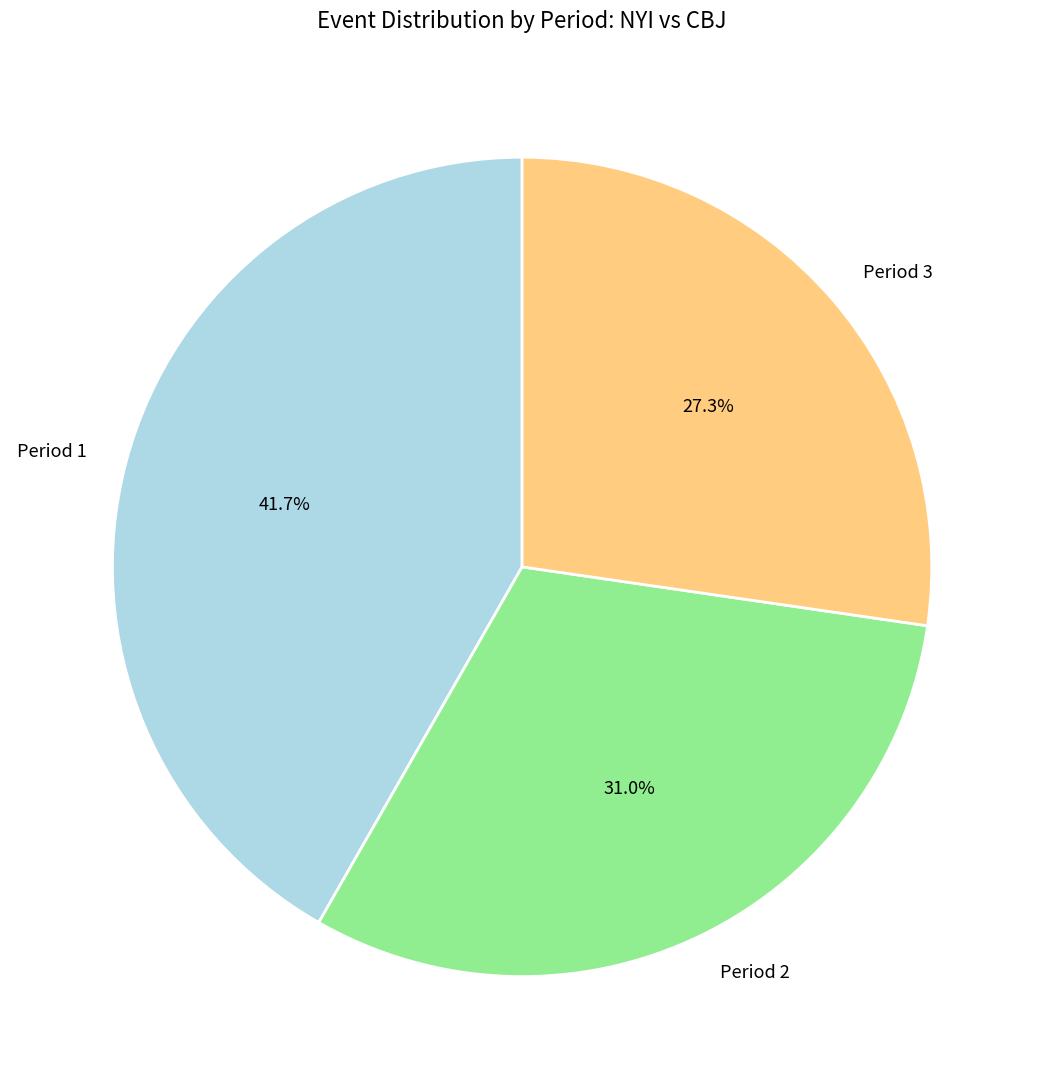

Is there any slice that represents more than half of the pie?

No